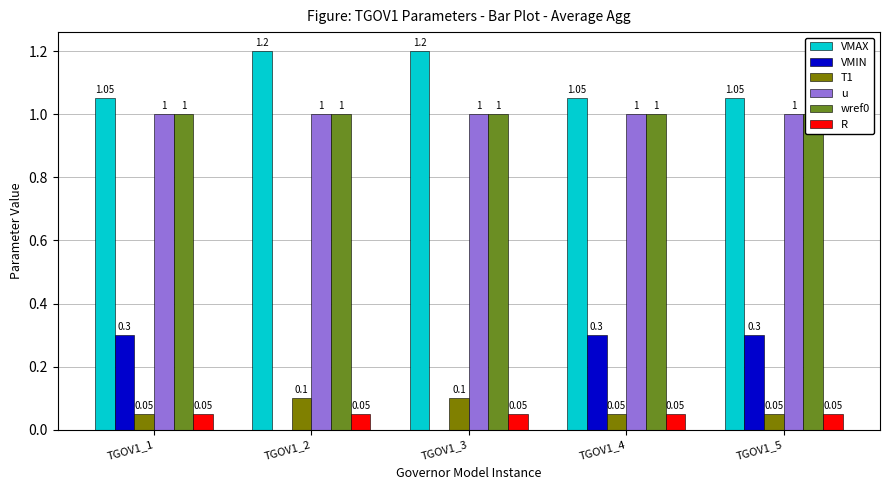

Count the T1 values in the range 0 to 1.

5